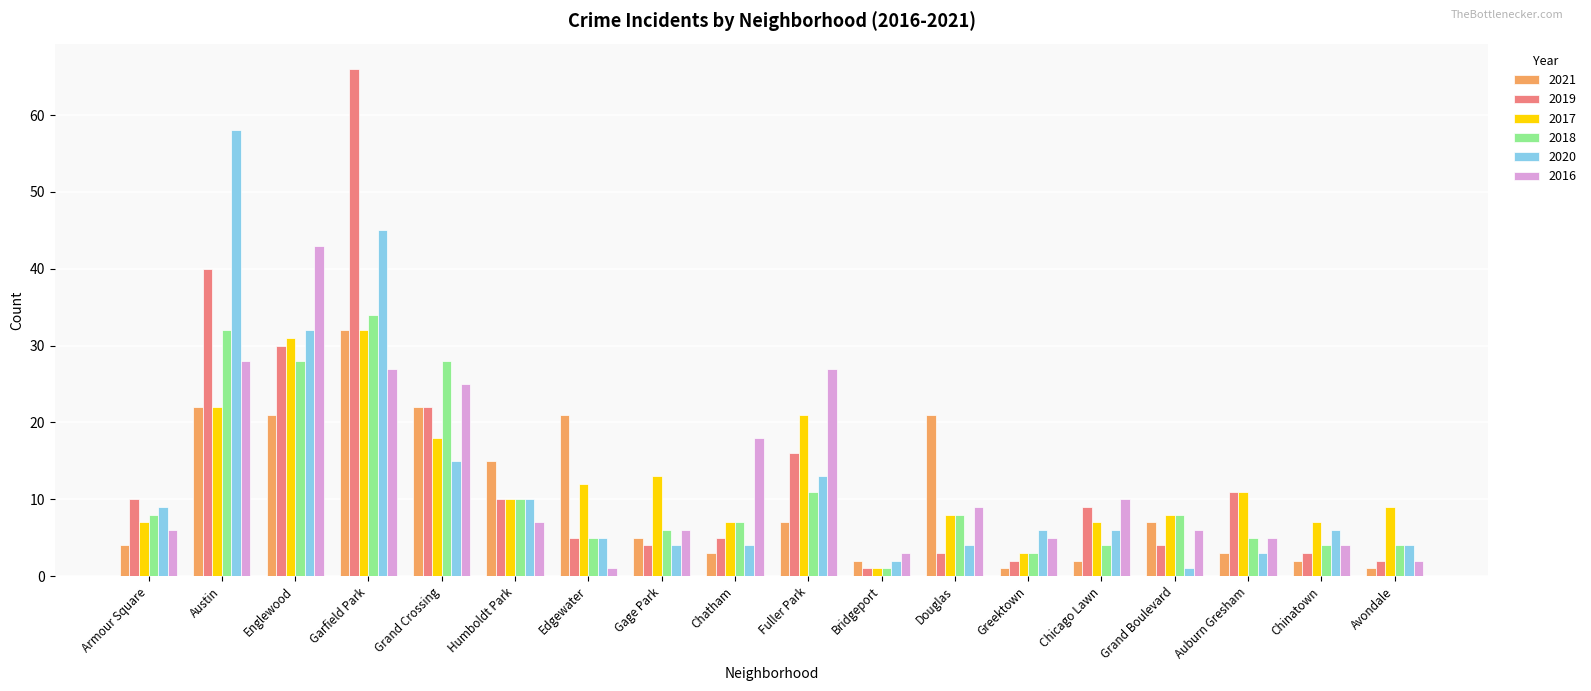

What is the label of the 5th bar from the left?

Grand Crossing